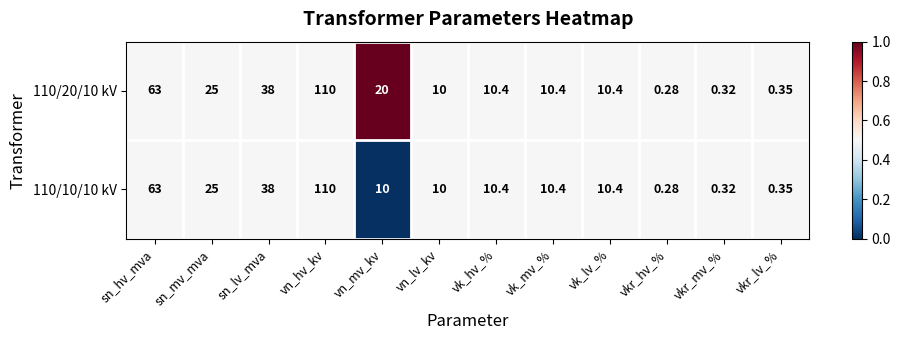

At which label does 110/10/10 kV first exceed 10?

sn_hv_mva